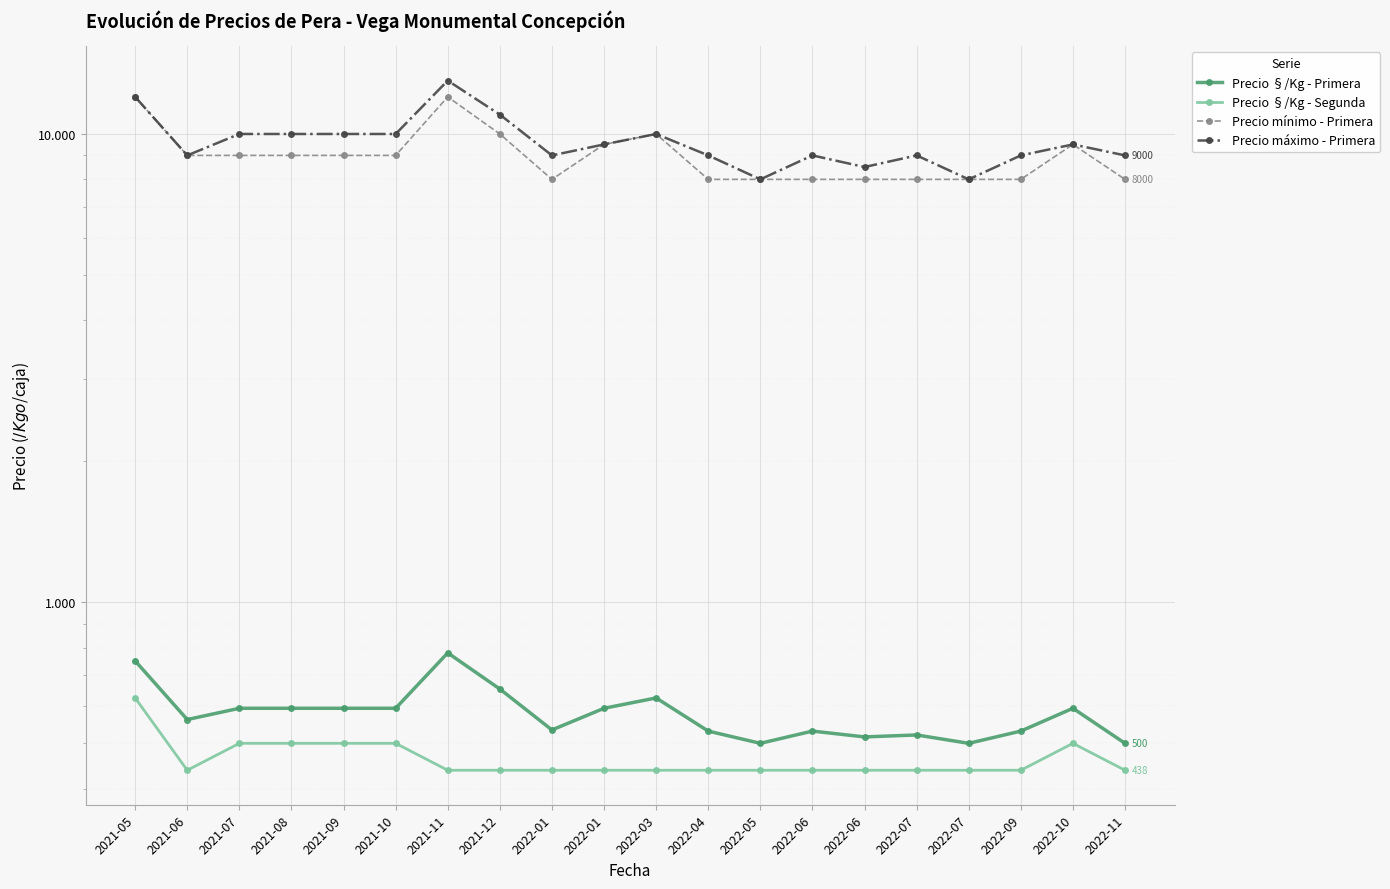

What are all the series names shown in the legend?

Precio §/Kg - Primera, Precio §/Kg - Segunda, Precio mínimo - Primera, Precio máximo - Primera